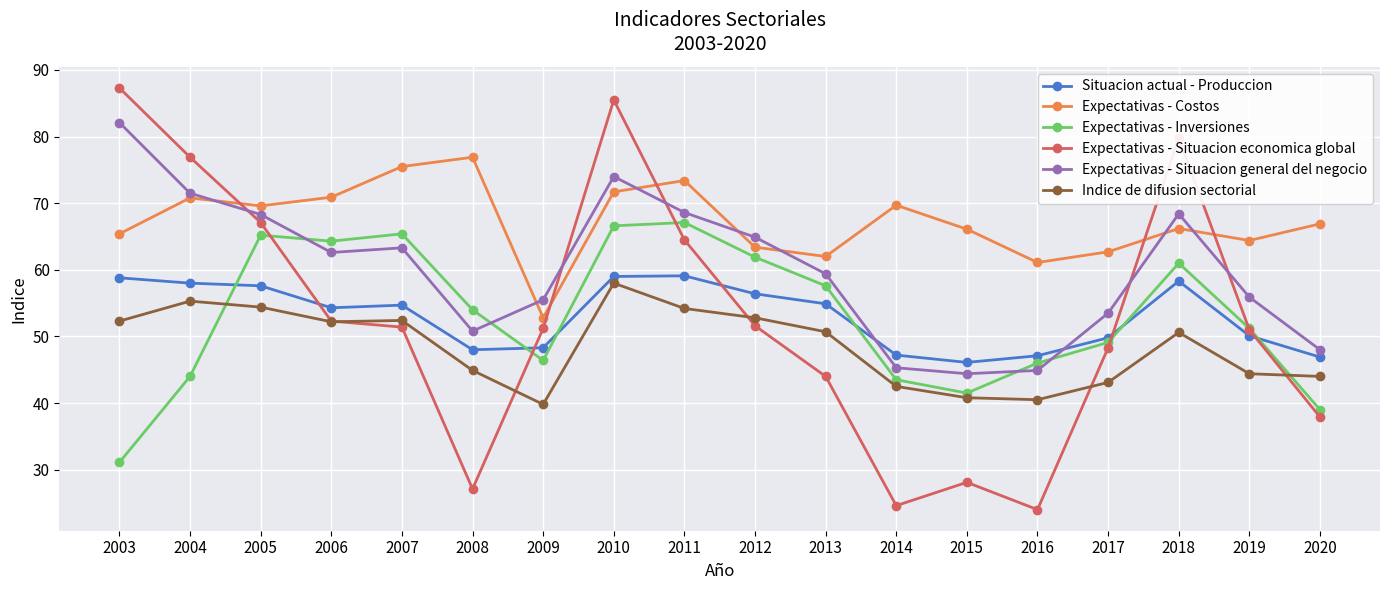

At how many categories does at least one series exceed 36?

18